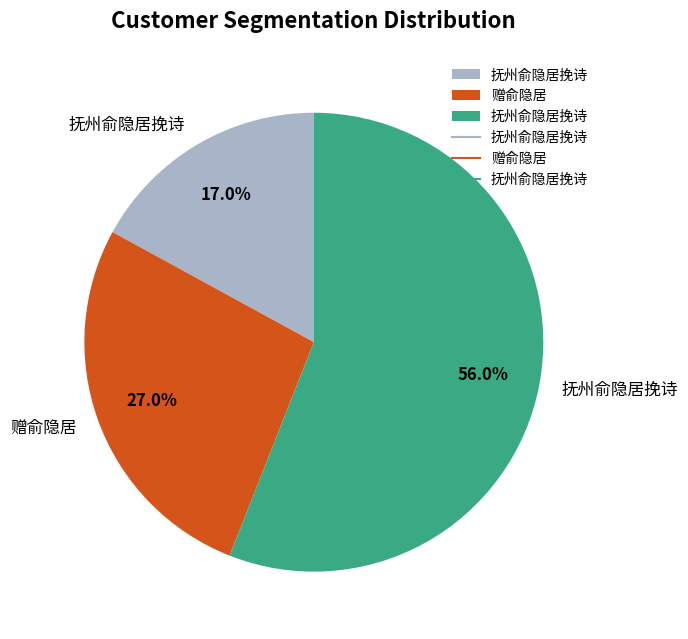

Does any single category account for the majority?

Yes